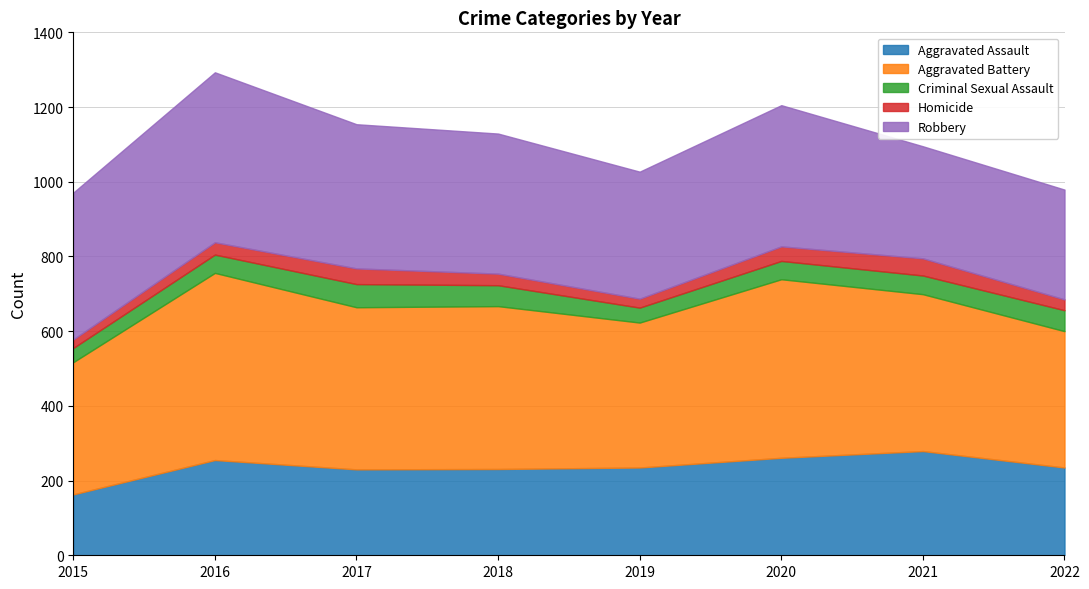

Reading right to left, extract all data points from this chart.

Aggravated Assault: 235	279	261	235	231	230	255	163
Aggravated Battery: 365	420	478	388	436	434	501	354
Criminal Sexual Assault: 56	50	49	40	56	62	49	38
Homicide: 29	46	39	24	31	42	33	23
Robbery: 294	300	378	340	375	386	455	393